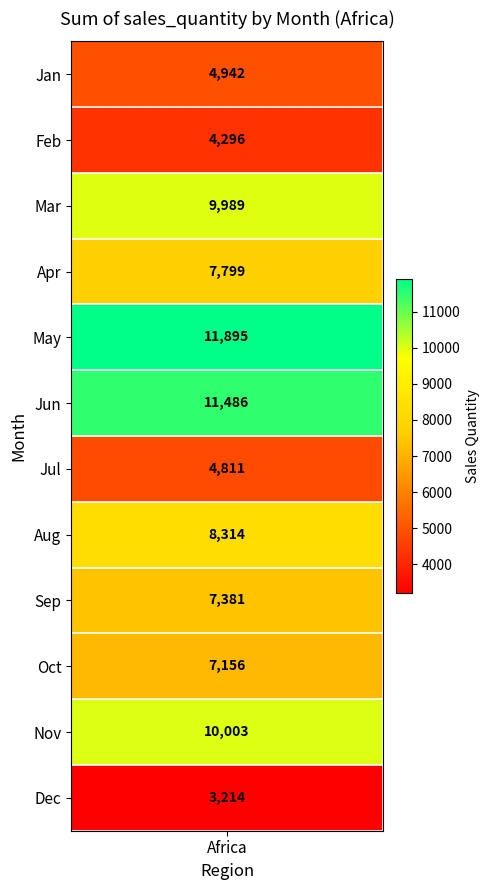

Which label corresponds to the largest value in the chart?

May